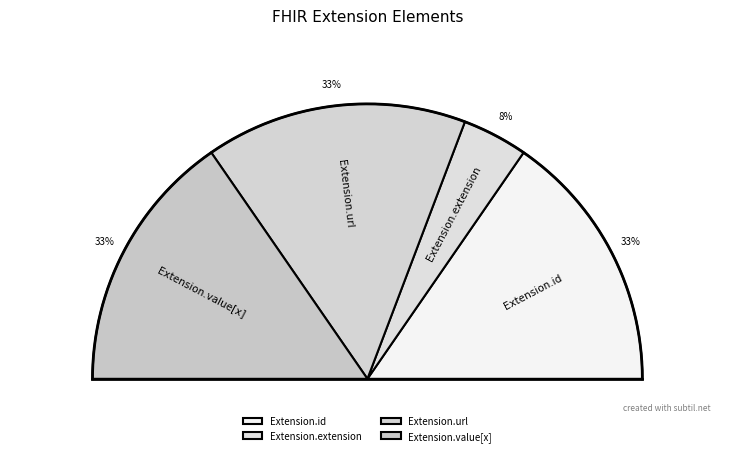

How many slices are in this pie chart?

4